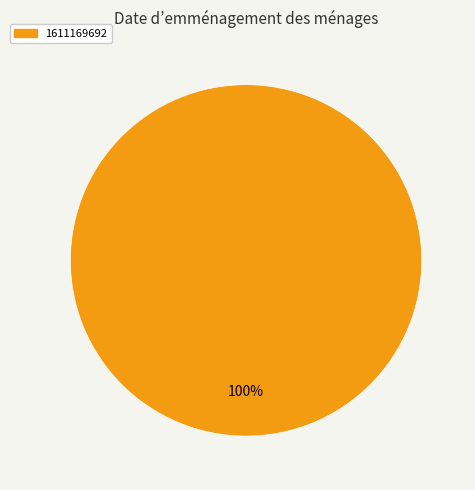

Is there any slice that represents more than half of the pie?

Yes